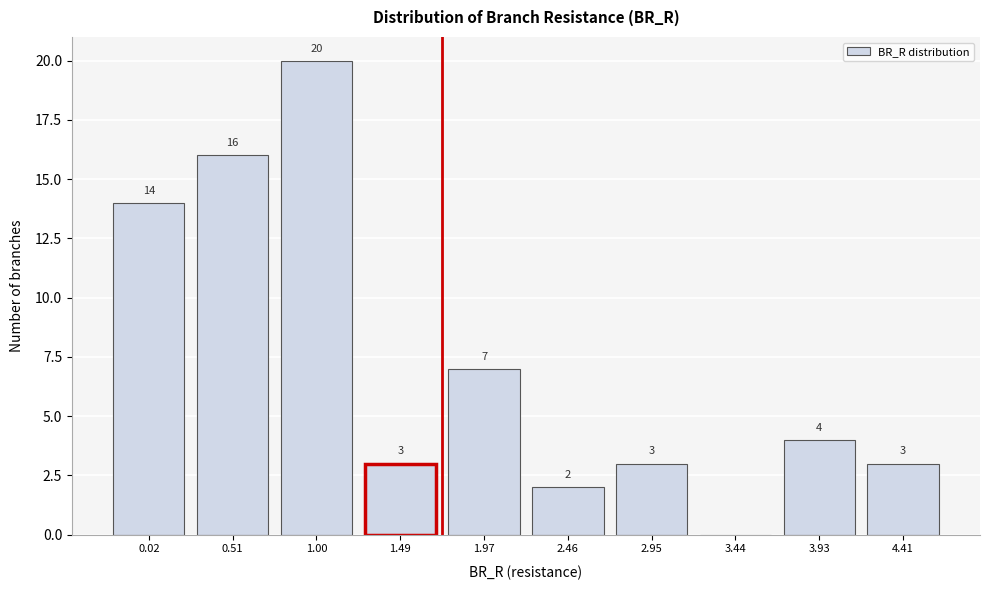

Reading right to left, what are all the values shown in this chart?

4.41=3	3.93=4	3.44=0	2.95=3	2.46=2	1.97=7	1.49=3	1.00=20	0.51=16	0.02=14